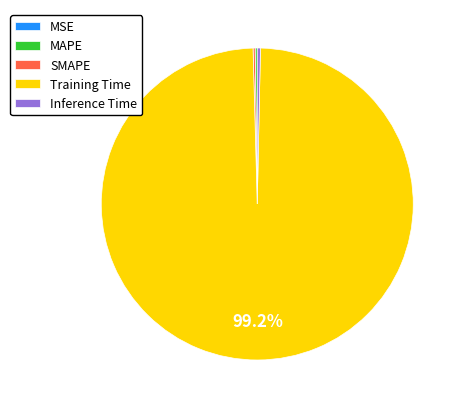

Between Inference Time and Training Time, which is larger?

Training Time